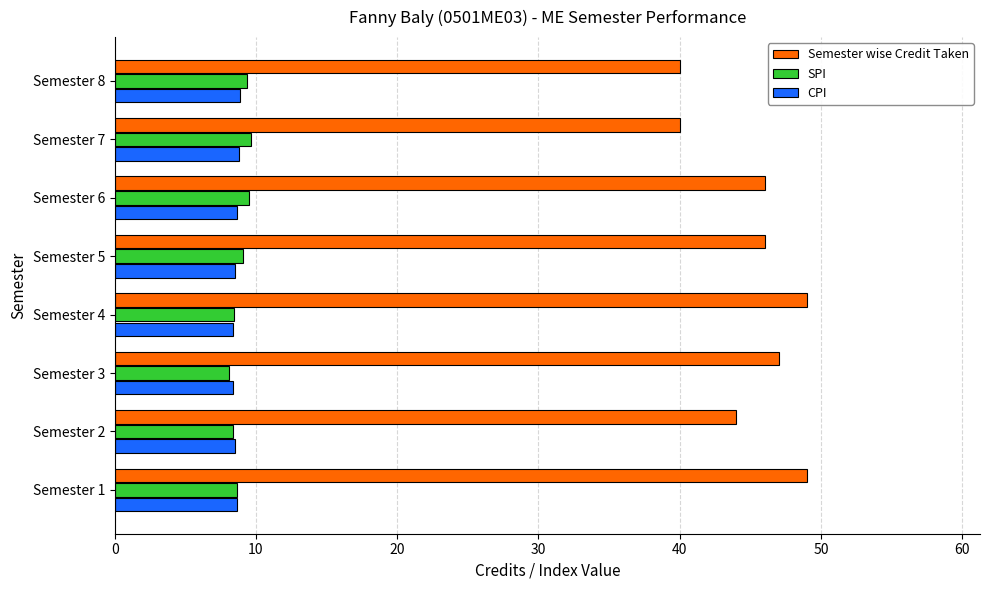

What is the greatest value displayed?

49.0